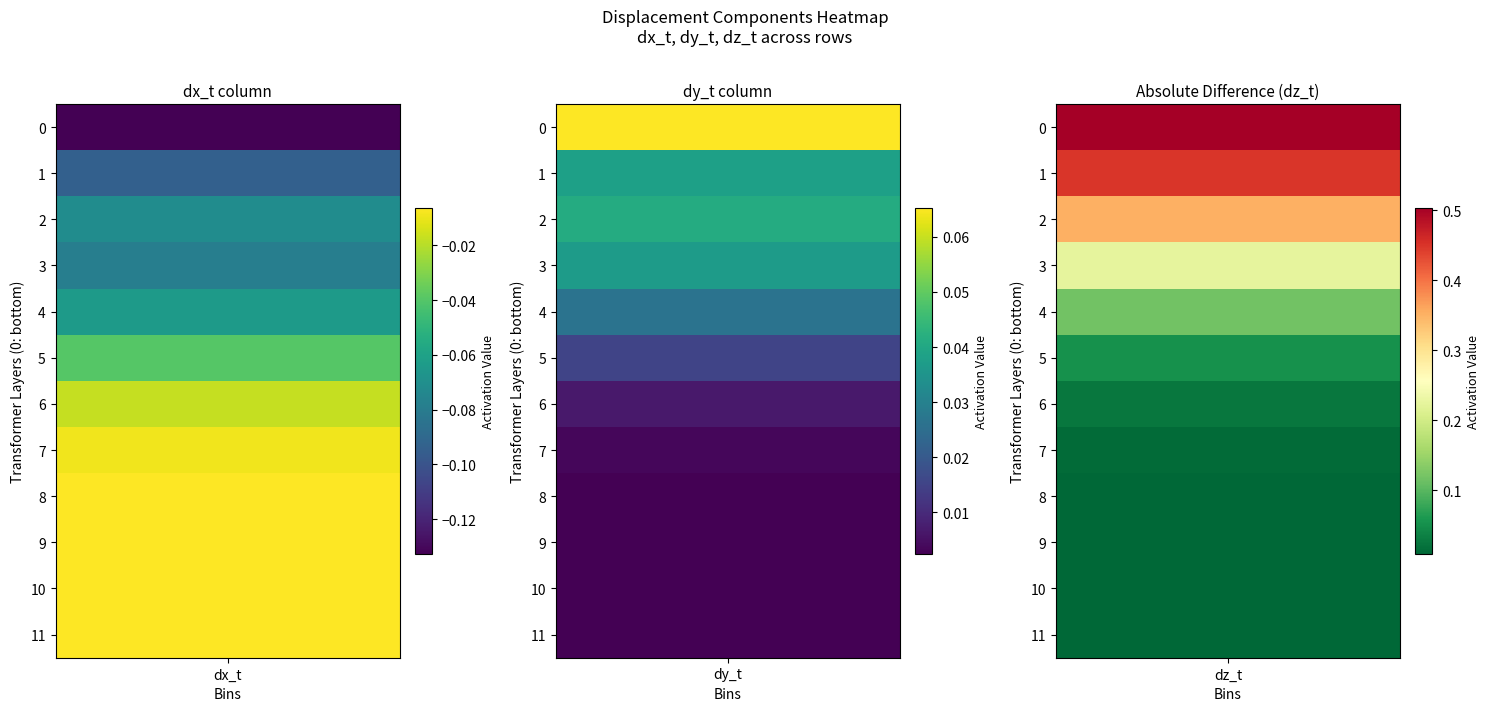

How many series are shown in this chart?

3